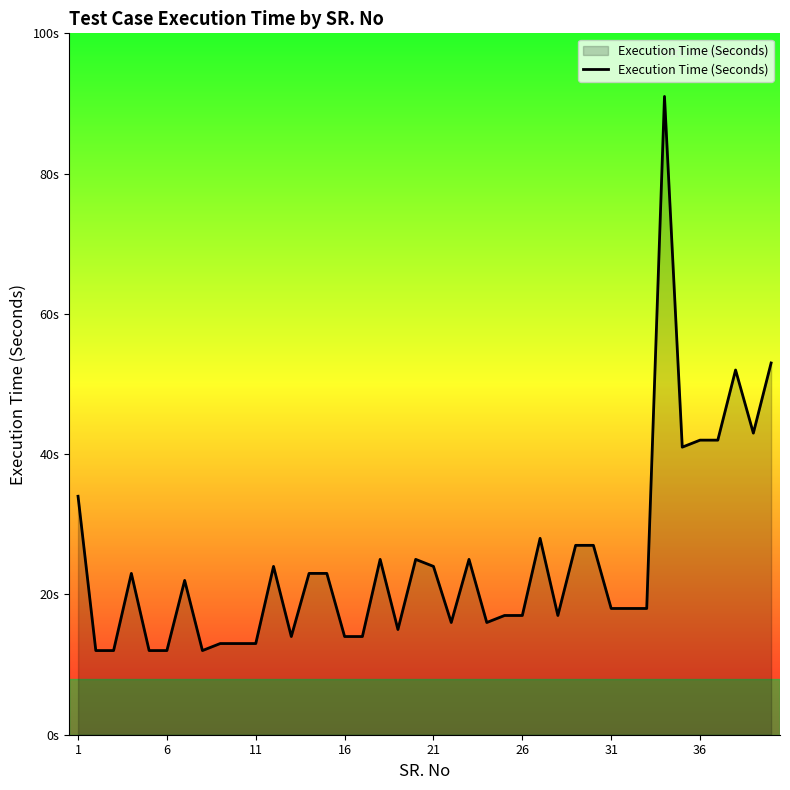

Is this an area chart (filled region under the line)?

Yes